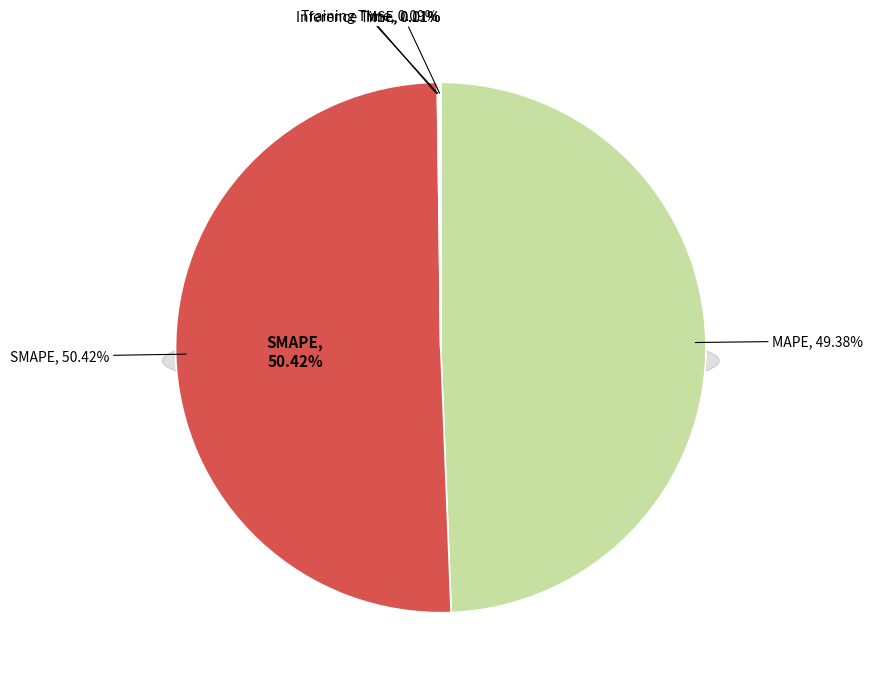

Which slice is the largest?

SMAPE